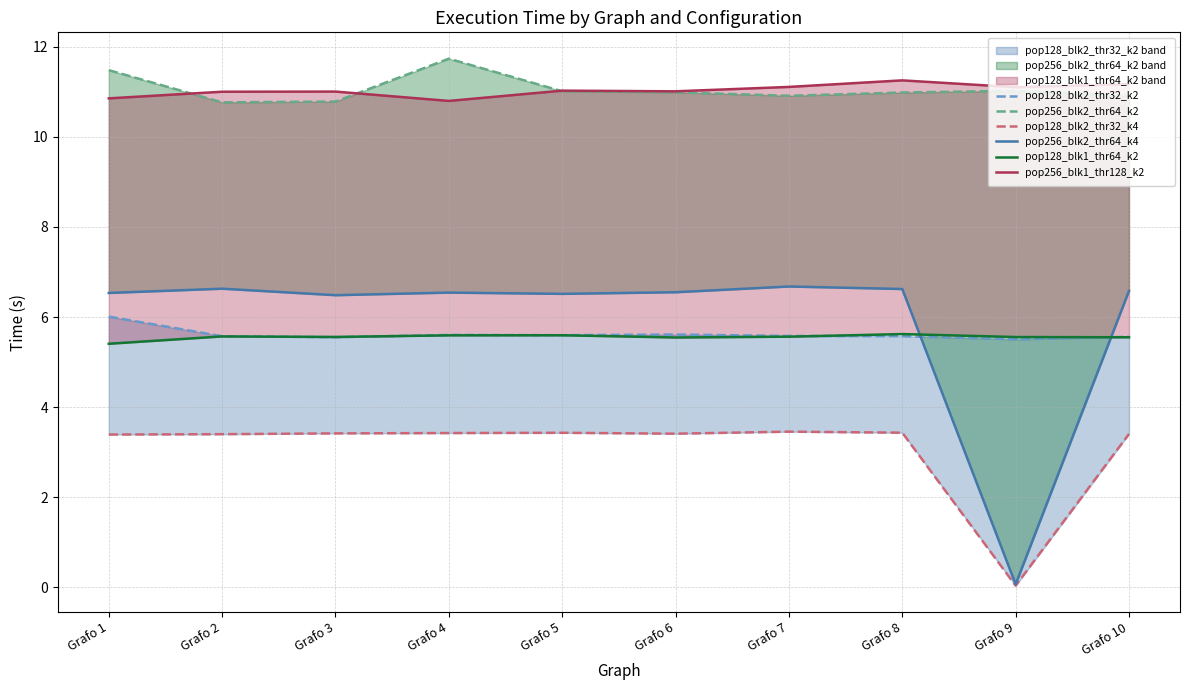

List the labels in order of pop128_blk1_thr64_k2 value, smallest first.

Grafo 1, Grafo 6, Grafo 10, Grafo 9, Grafo 3, Grafo 7, Grafo 2, Grafo 4, Grafo 5, Grafo 8